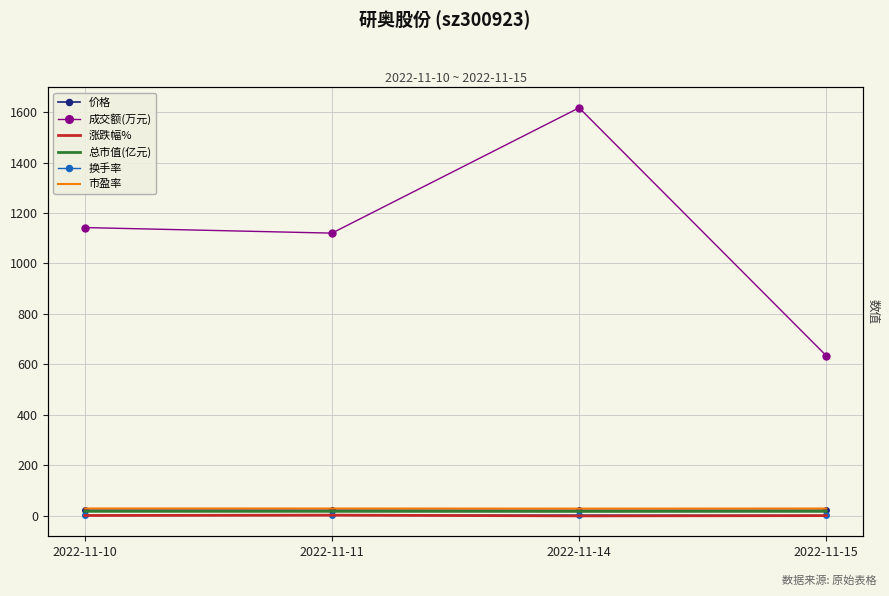

What are all the series names shown in the legend?

价格, 成交额(万元), 涨跌幅%, 总市值(亿元), 换手率, 市盈率